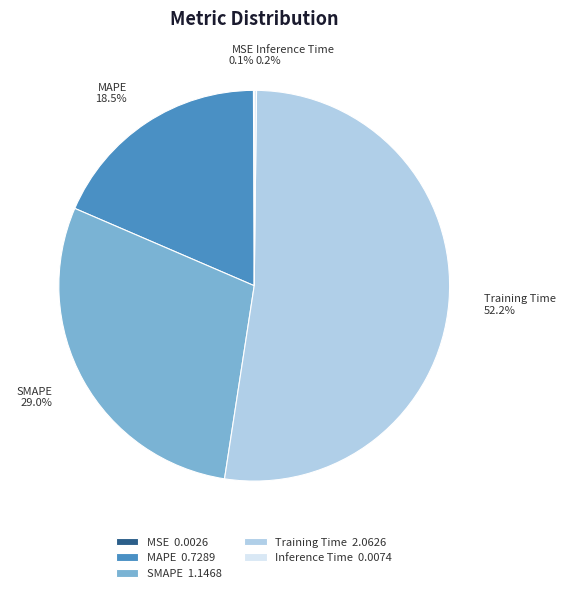

Does SMAPE represent more than half of the total?

No